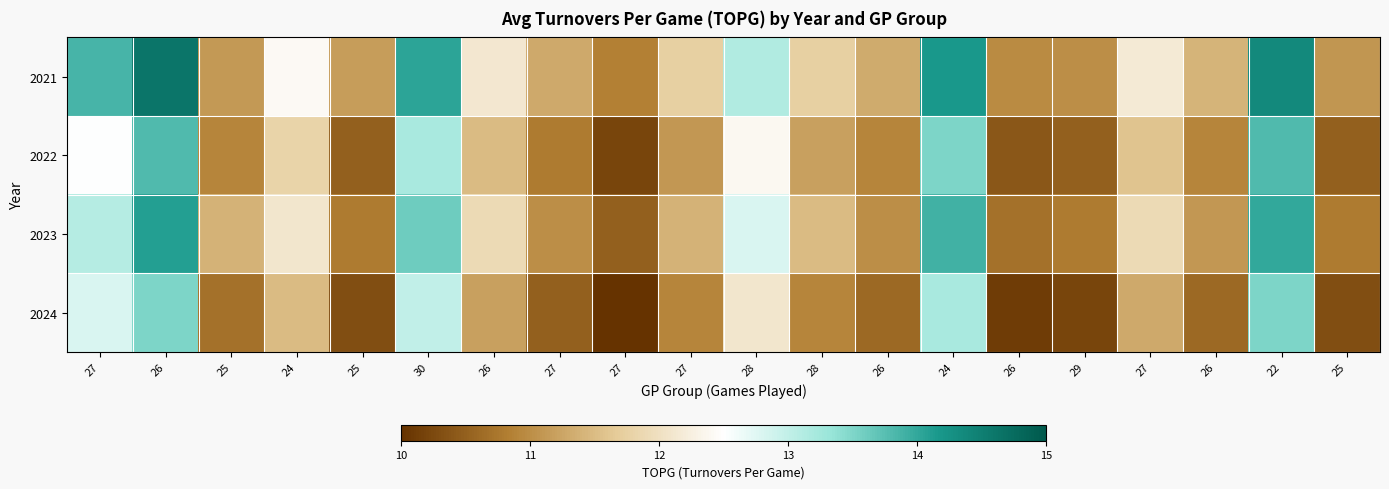

At which category is the sum across all series the highest?

26